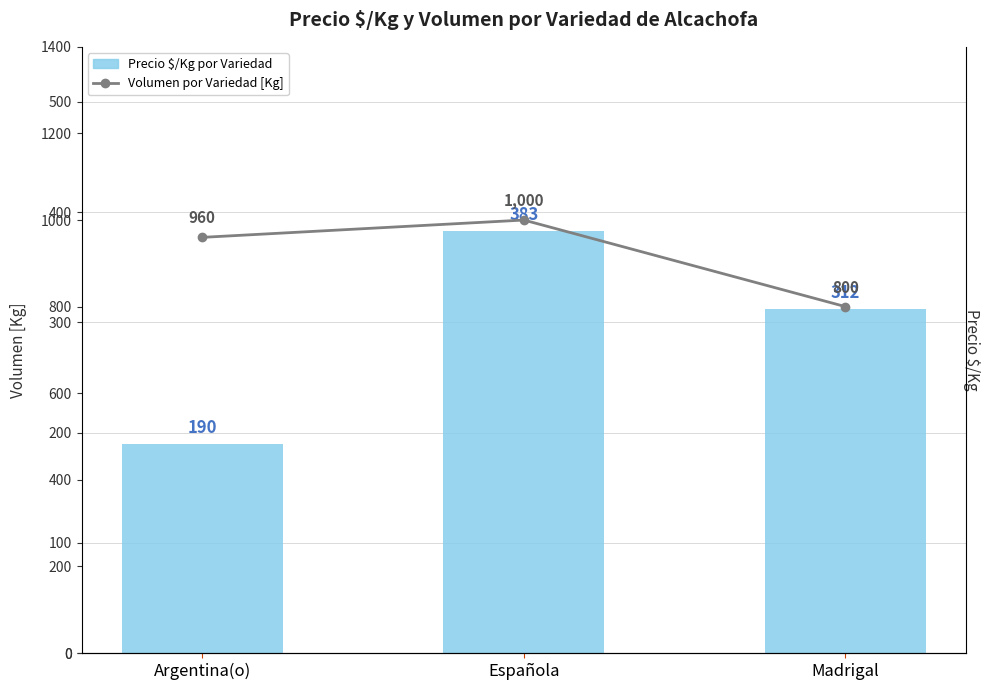

What are all the series names shown in the legend?

Precio $/Kg por Variedad, Volumen por Variedad [Kg]